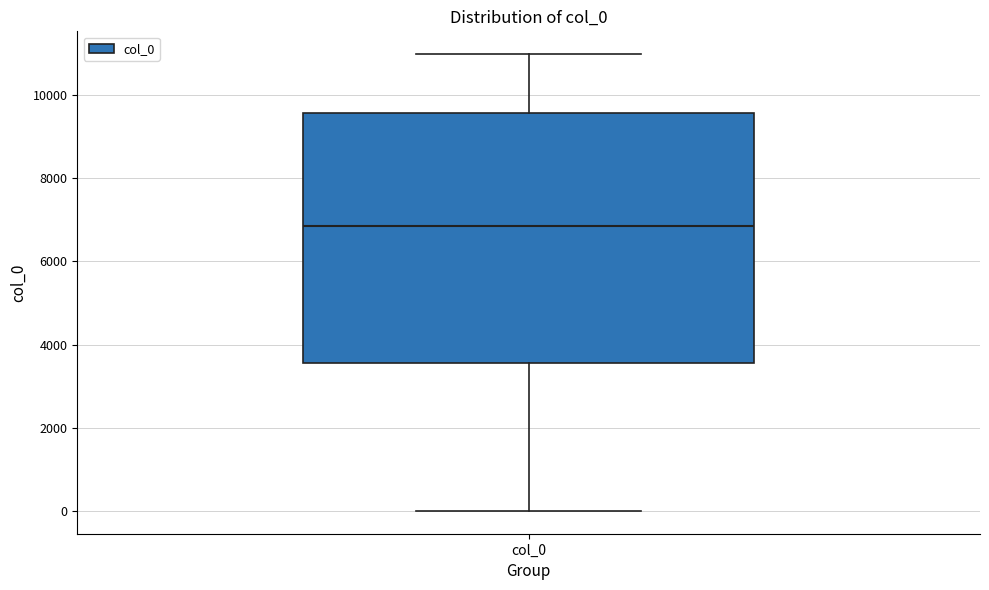

Transcribe this box plot: give where the median line is, the range the box spans, and where the two whiskers end, as read against the y-axis. The values are not printed on the chart, so give them approximately, as read against the axis.

median 6800, box 3600 to 9600, whiskers 0 to 11000